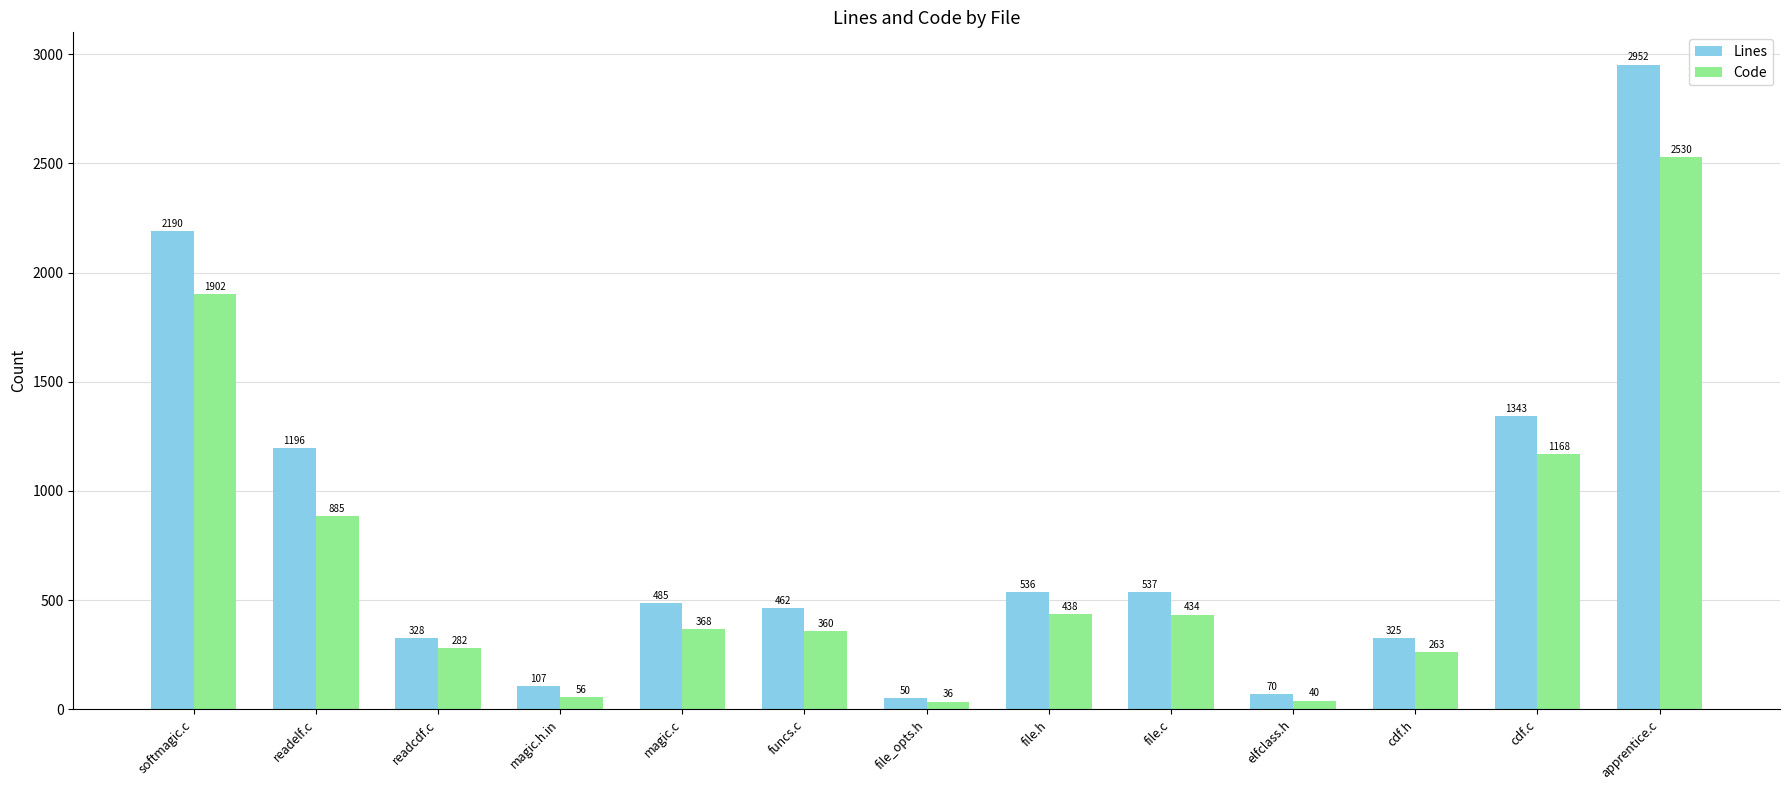

Between magic.c and cdf.c, which series saw the biggest shift?

Lines